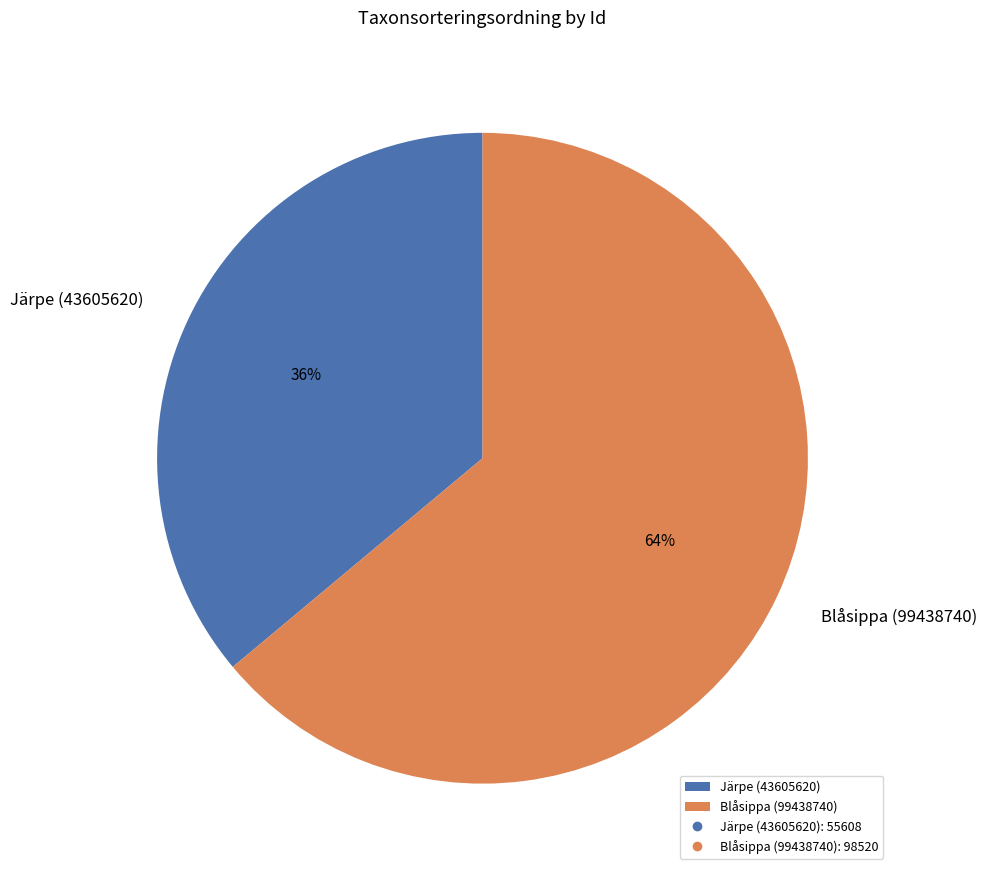

To the nearest percent, what is the combined percentage of Järpe (43605620) and Blåsippa (99438740)?

100%